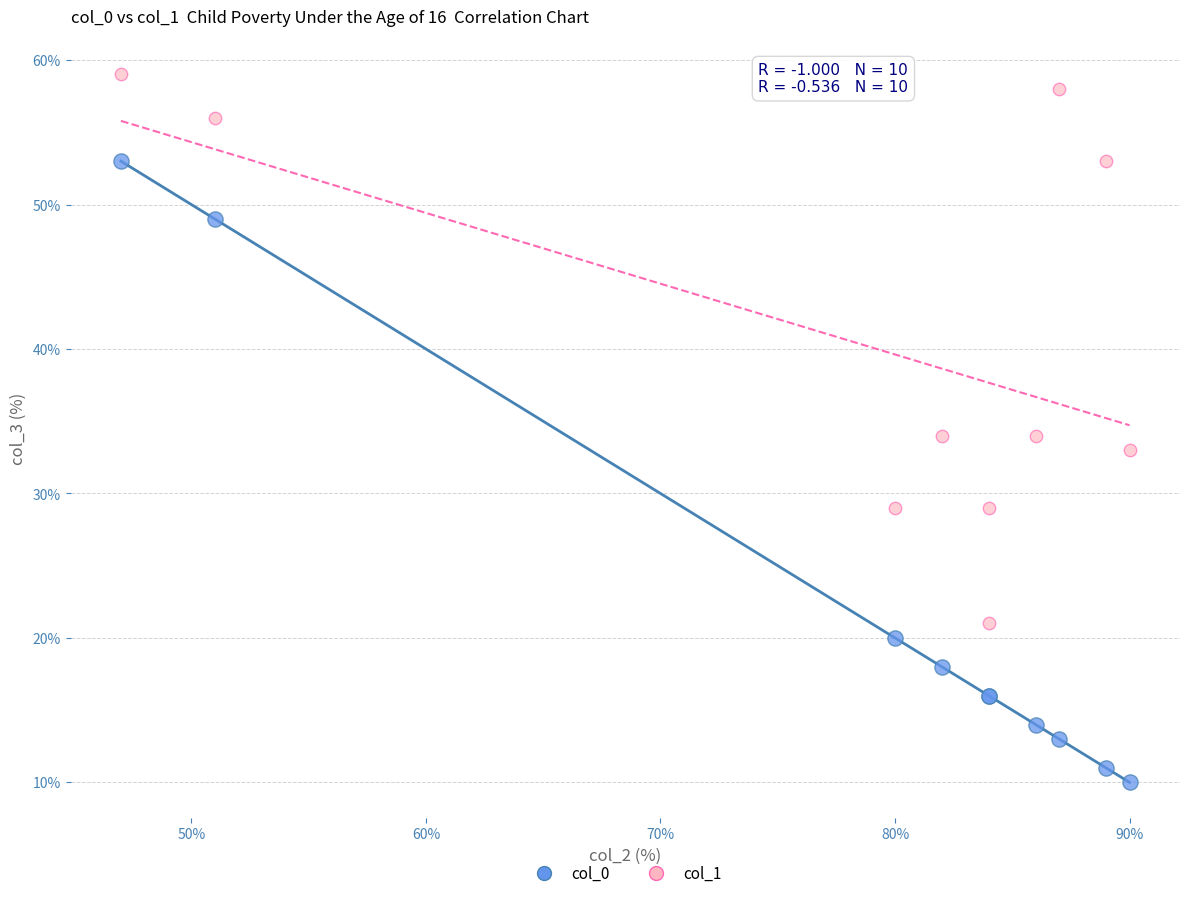

What is the X range (max minus min) for the scatter plot?

43